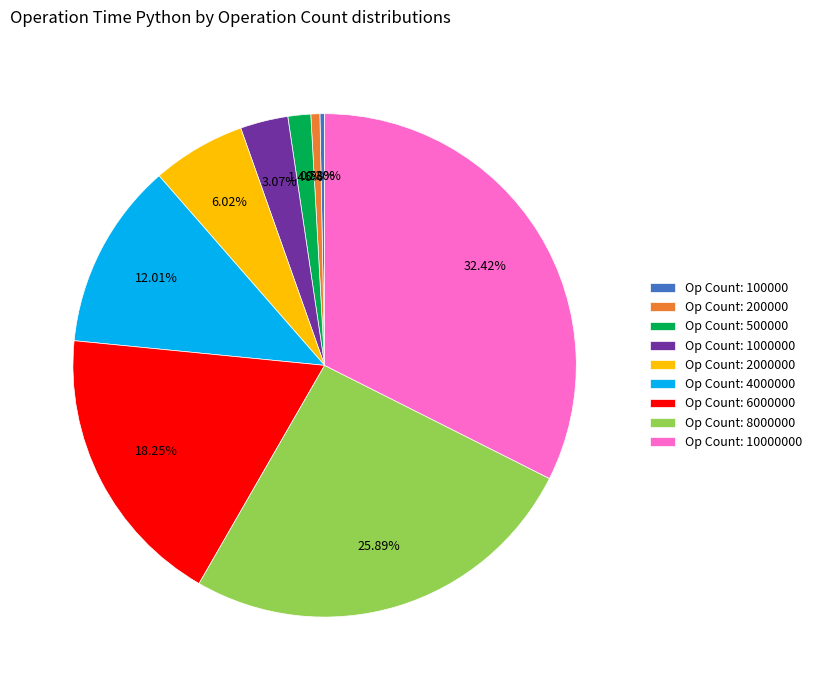

Is there a majority slice in this chart?

No